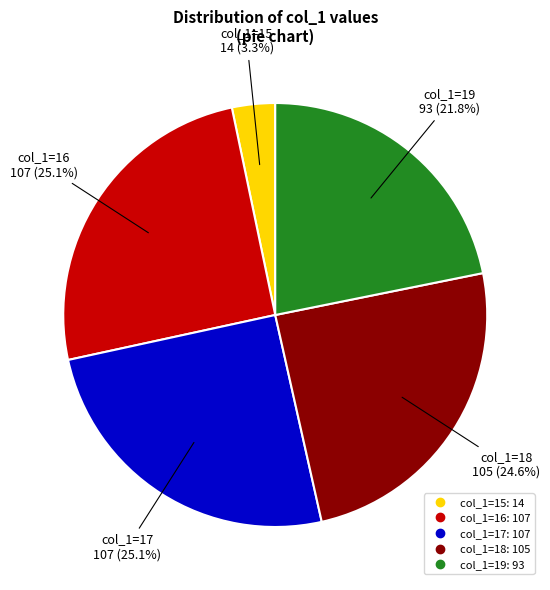

Is there any slice that represents more than half of the pie?

No